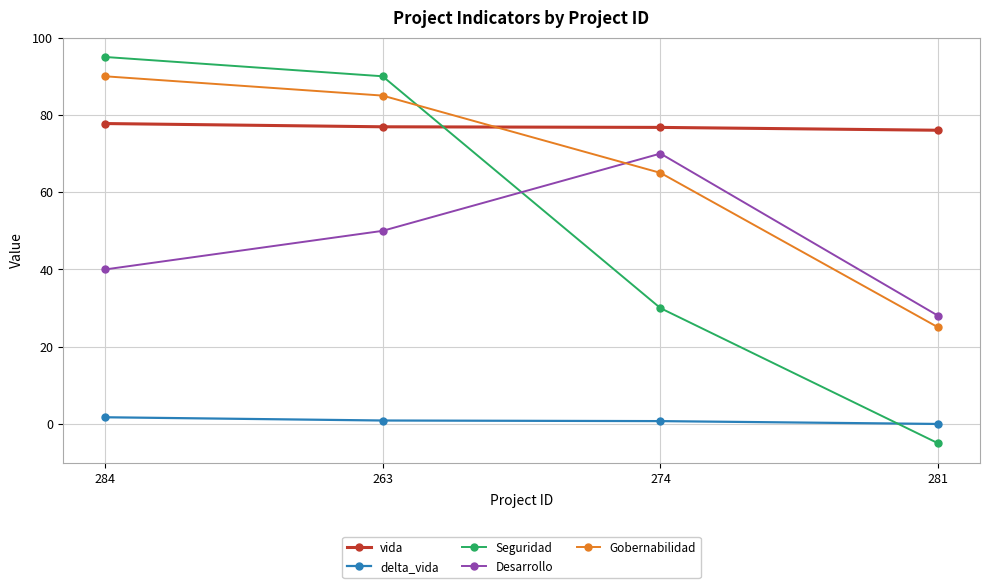

What is the approximate value of Seguridad at 284?

95.0